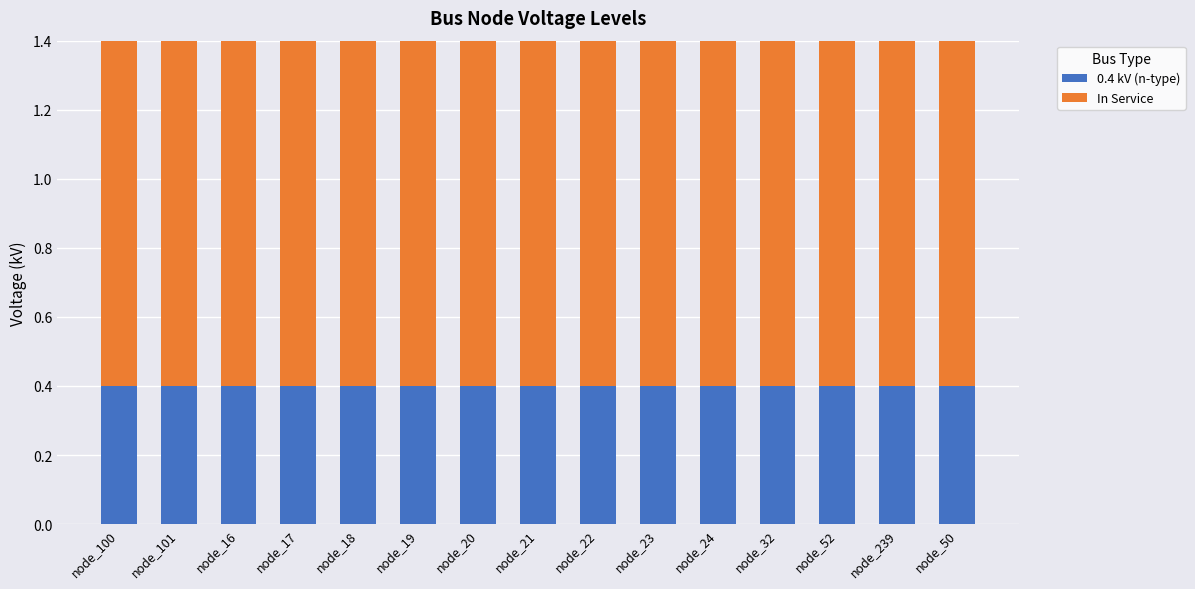

True or false: 0.4 kV (n-type) has a value of 0.7 at node_23.

False